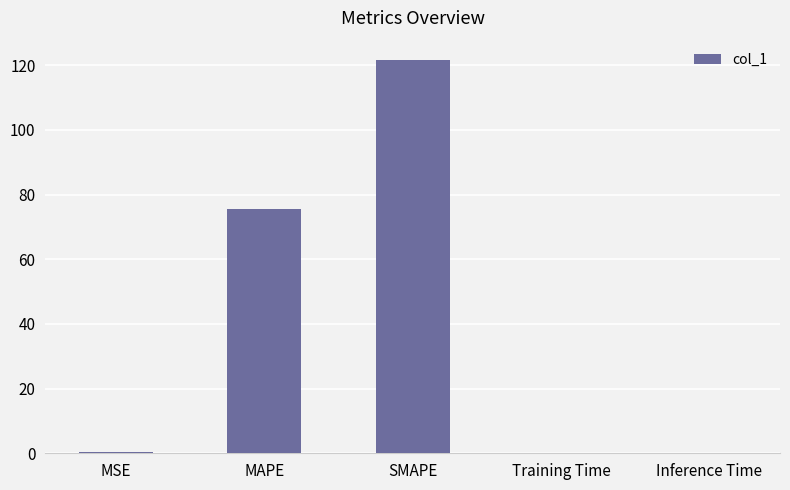

What is the sum of the values at SMAPE and Inference Time?

121.7